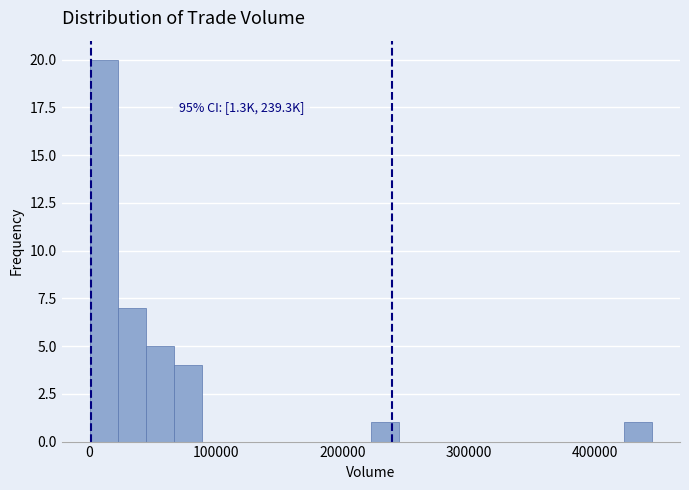

Around what value on the x-axis is the tallest bar? Give the approximate position of its centre, as read against the axis.

10000